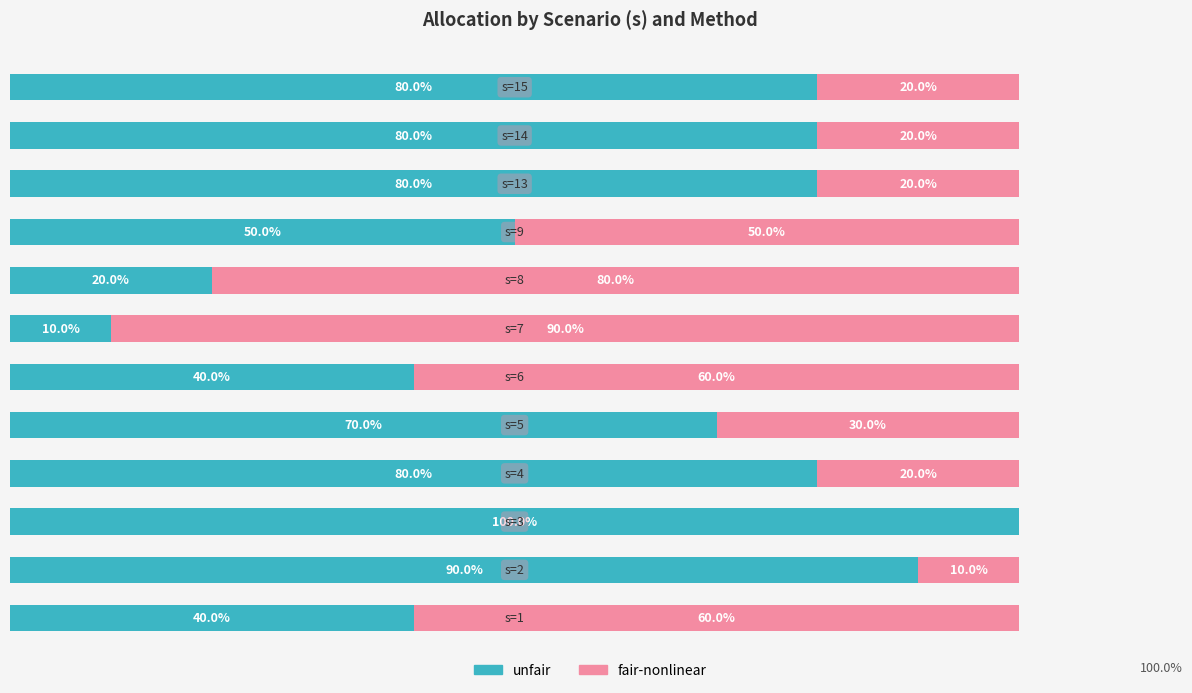

How many fair-nonlinear values are between 20 and 60?

8